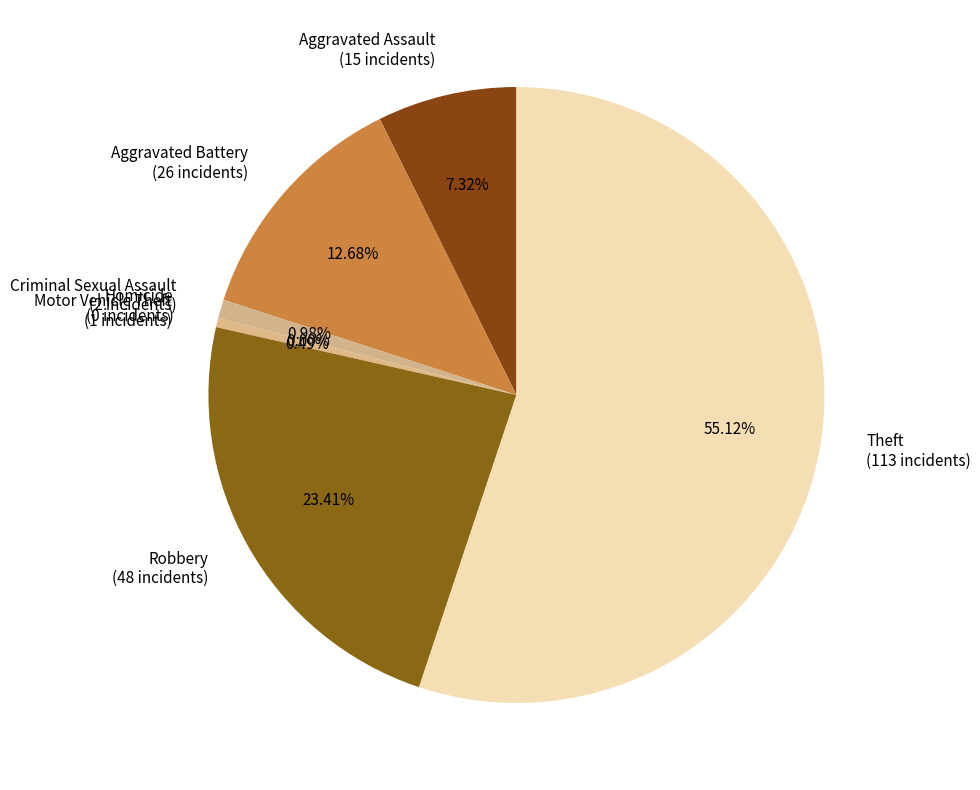

True or false: Robbery accounts for 23% of the total.

True